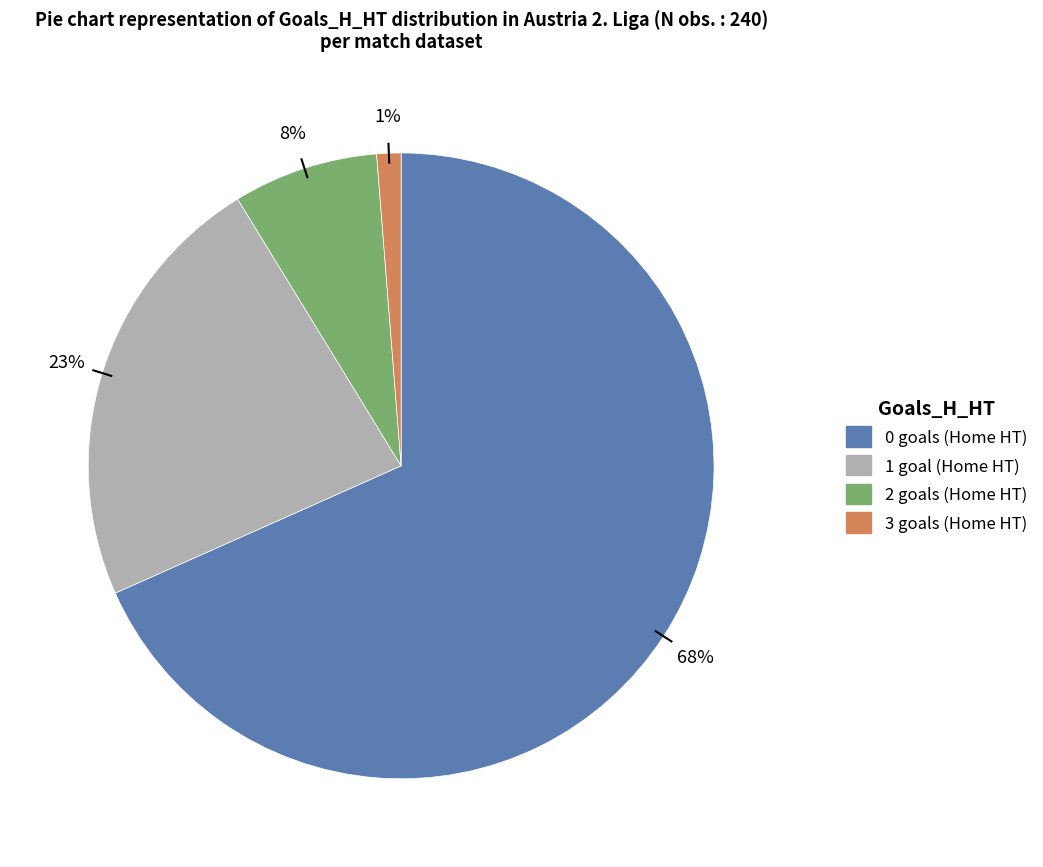

Do 1 and 0 together represent more than half of the pie?

Yes